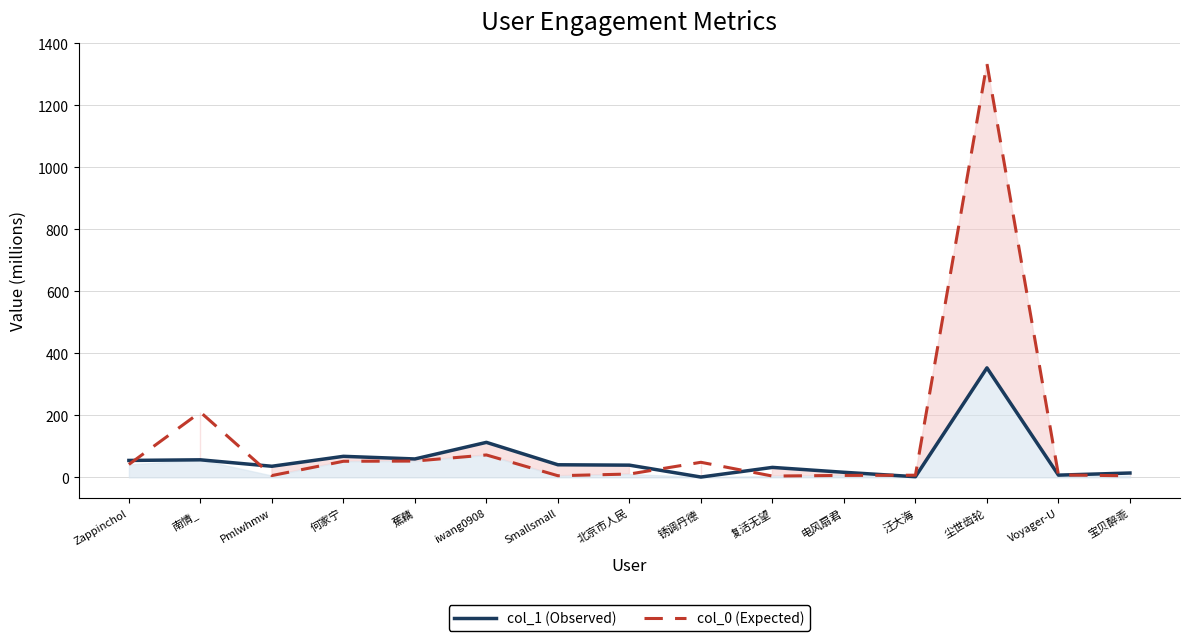

Rank the categories by col_1 (Observed) value from lowest to highest.

锈调丹德, 汪大海, Voyager-U, 宝贝醉乖, 电风扇君, 复活无望, Pmlwhmw, 北京市人民, Smallsmall, Zappinchol, 南情_, 蕉藕, 何家宁, iwang0908, 尘世齿轮